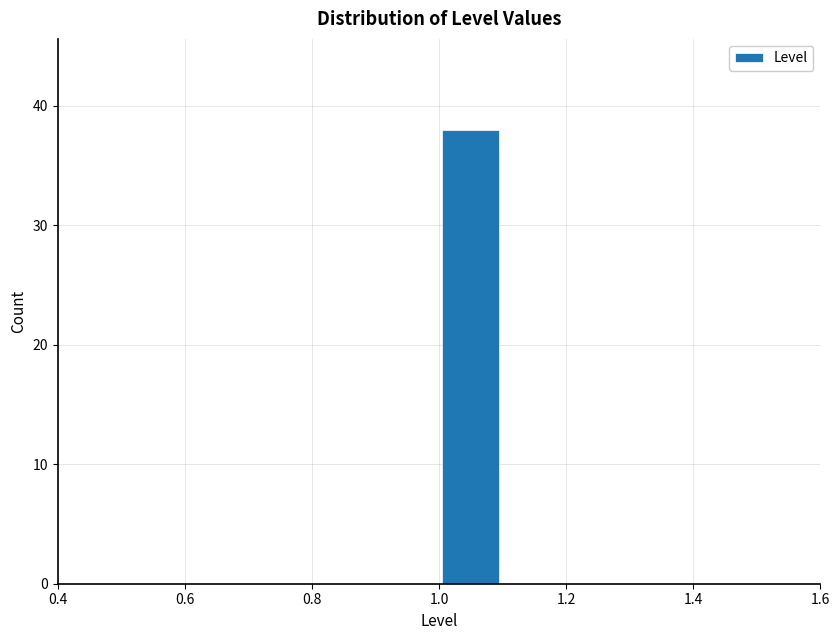

Reading left to right, list every bar in this chart as the range it spans on the x-axis followed by its height. The values are not printed on the chart, so give them approximately, as read against the axis.

0.5 to 0.6: 0
0.6 to 0.7: 0
0.7 to 0.8: 0
0.8 to 0.9: 0
0.9 to 1.0: 0
1.0 to 1.1: 38
1.1 to 1.2: 0
1.2 to 1.3: 0
1.3 to 1.4: 0
1.4 to 1.5: 0